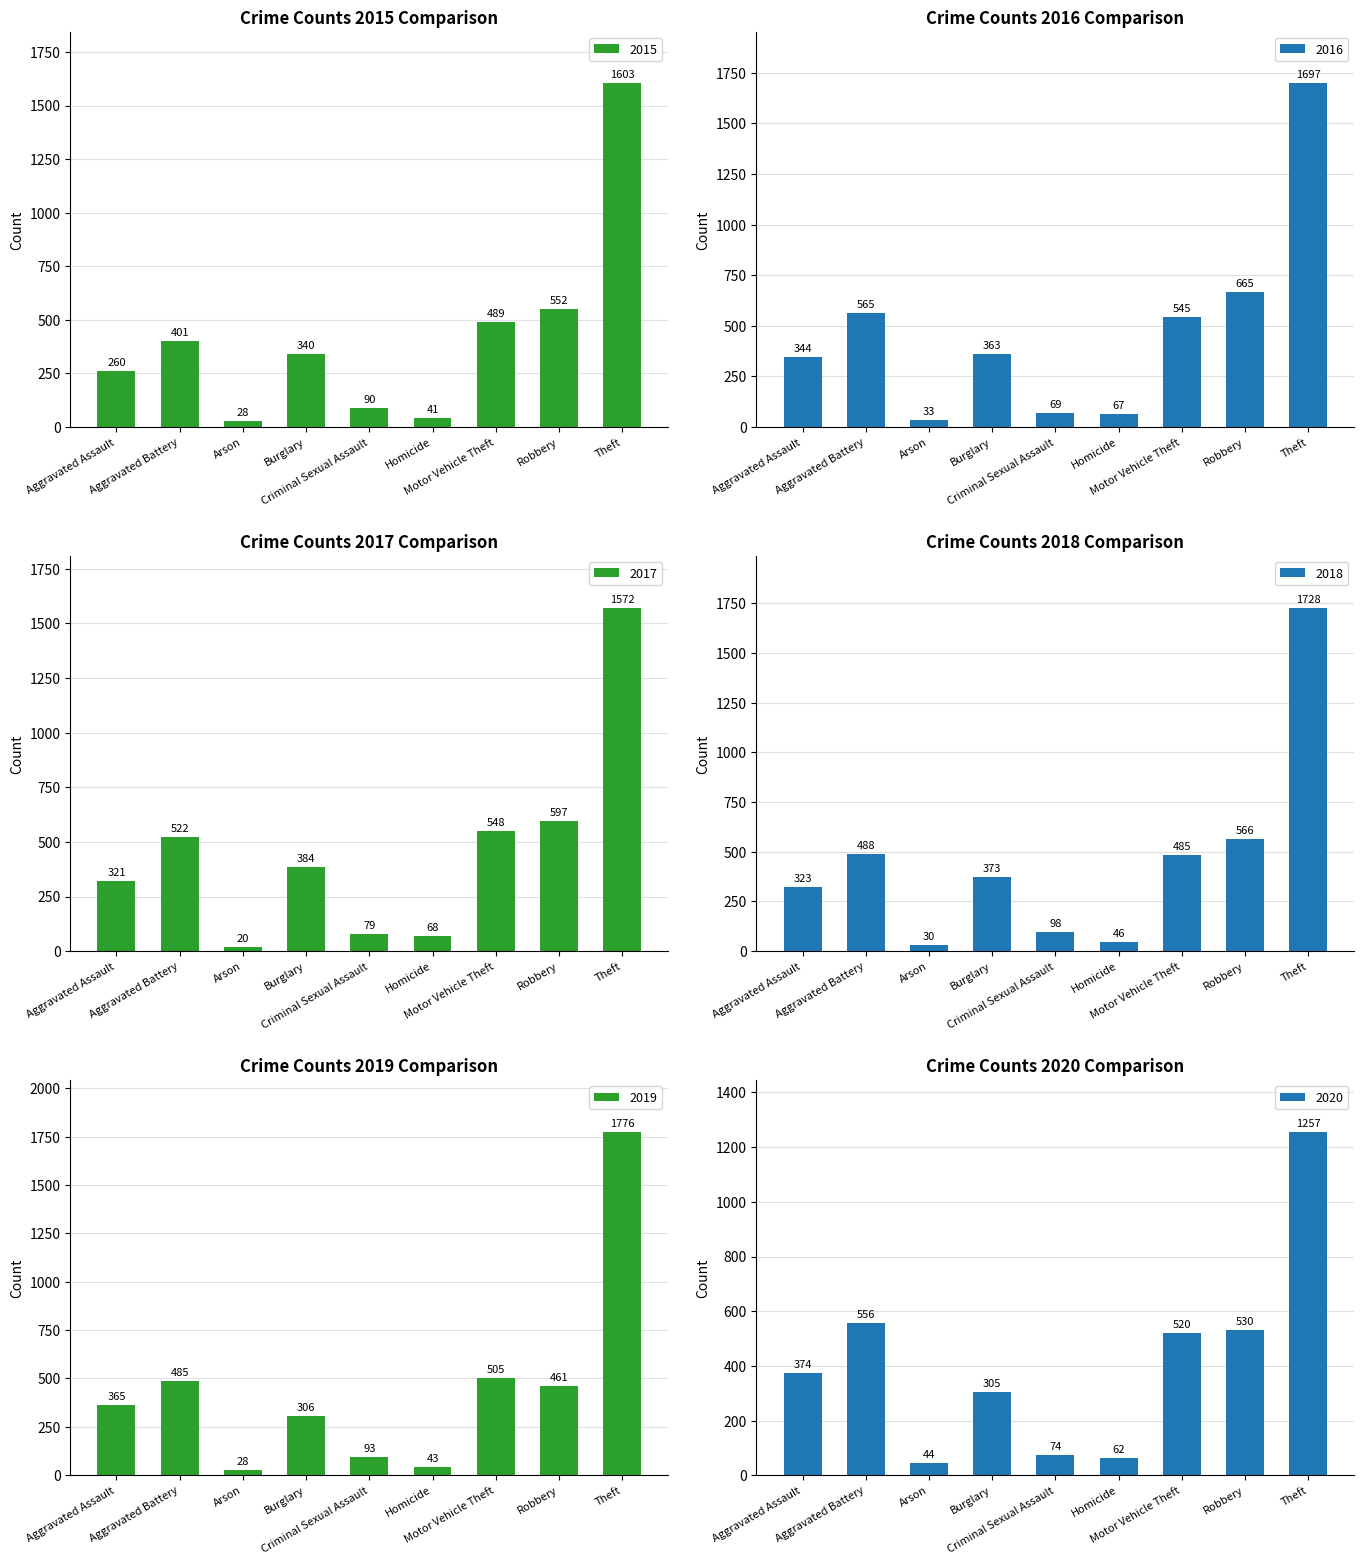

What position from the right is Criminal Sexual Assault?

5